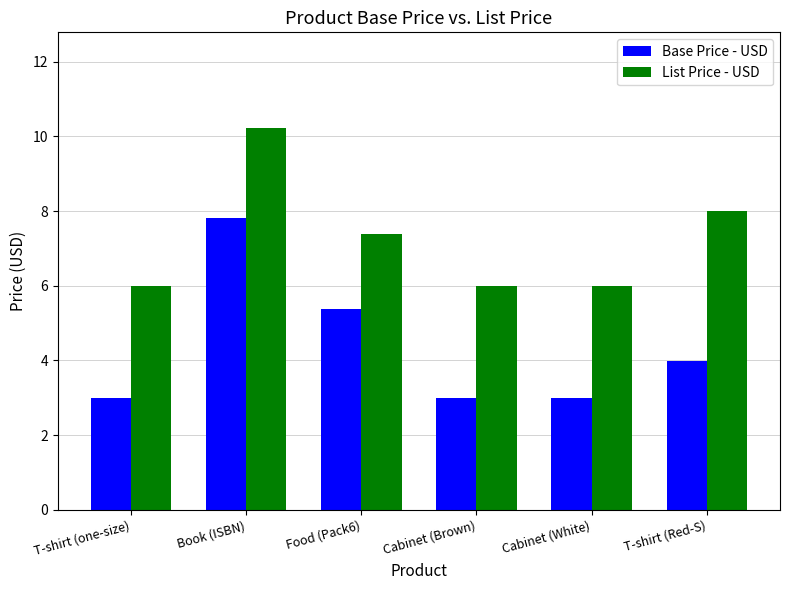

Reading left to right, list all the values displayed in this chart.

Base Price - USD: 3.0	7.8	5.4	3.0	3.0	4.0
List Price - USD: 6.0	10.2	7.4	6.0	6.0	8.0